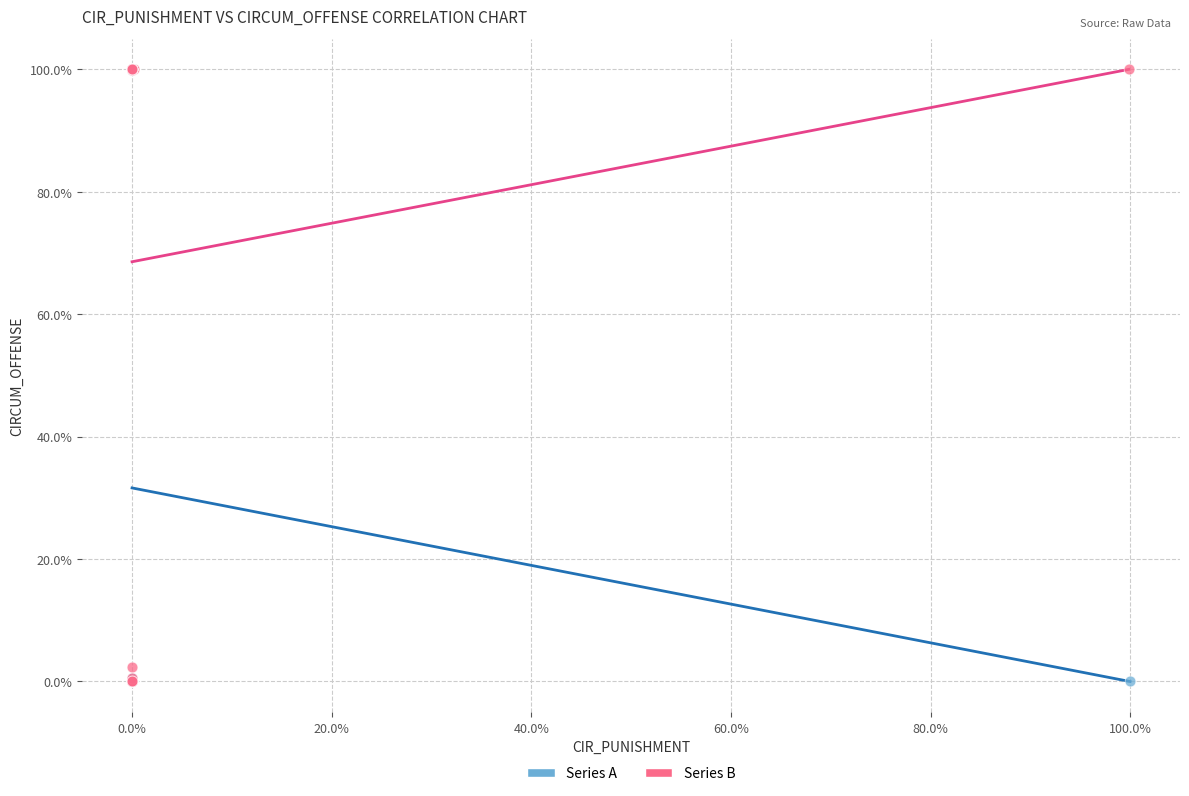

What are all the series names shown in the legend?

Series A, Series B